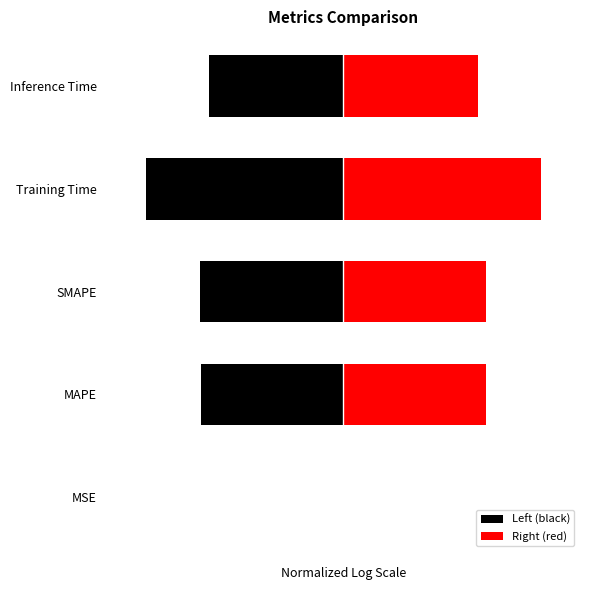

What is the value of the Right (red) bar at the 3rd from the left?

0.7